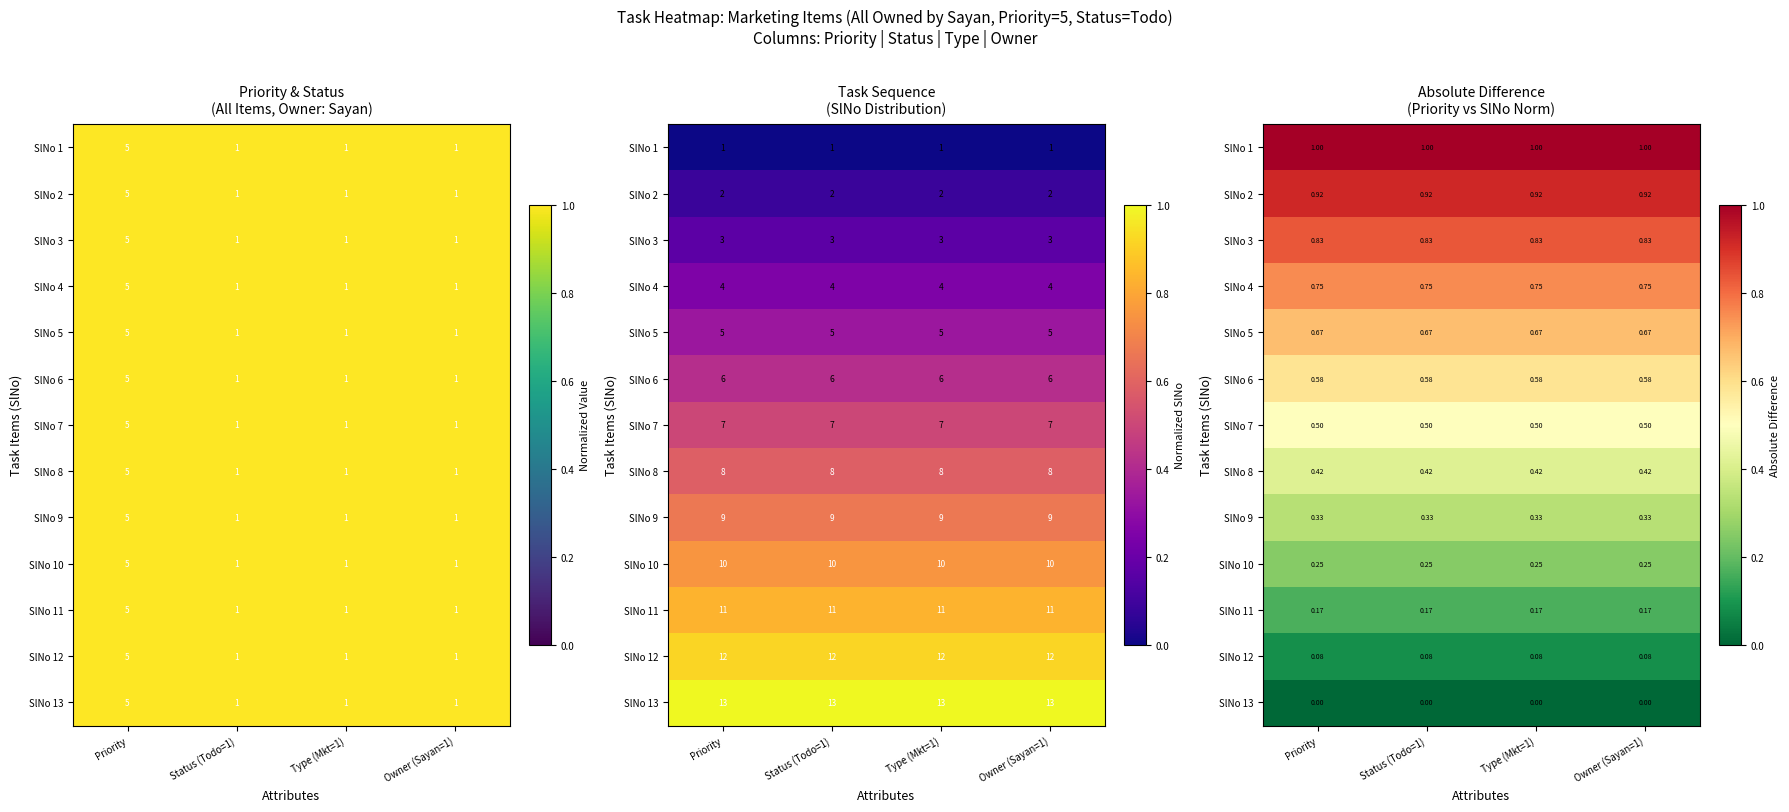

List the series in order of their peak value, lowest first.

SlNo 13, SlNo 12, SlNo 11, SlNo 10, SlNo 9, SlNo 8, SlNo 7, SlNo 6, SlNo 5, SlNo 4, SlNo 3, SlNo 2, SlNo 1